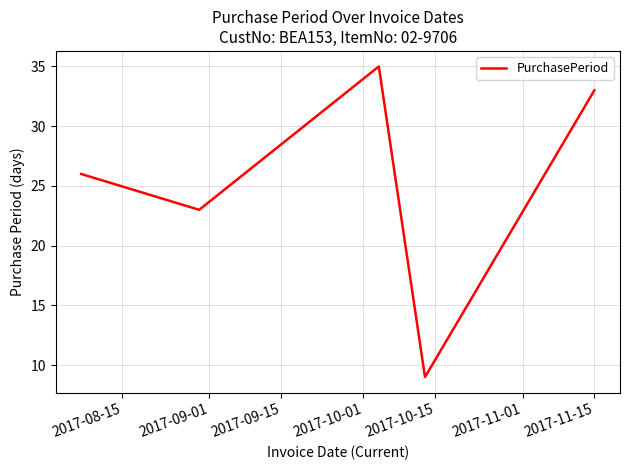

What is the maximum value shown in the chart?

35